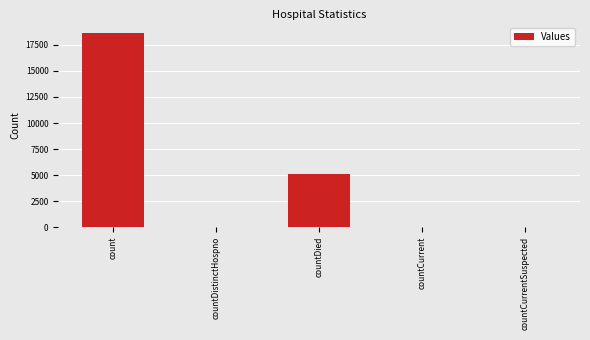

The chart shows a value of 0 at countCurrentSuspected. True or false?

True